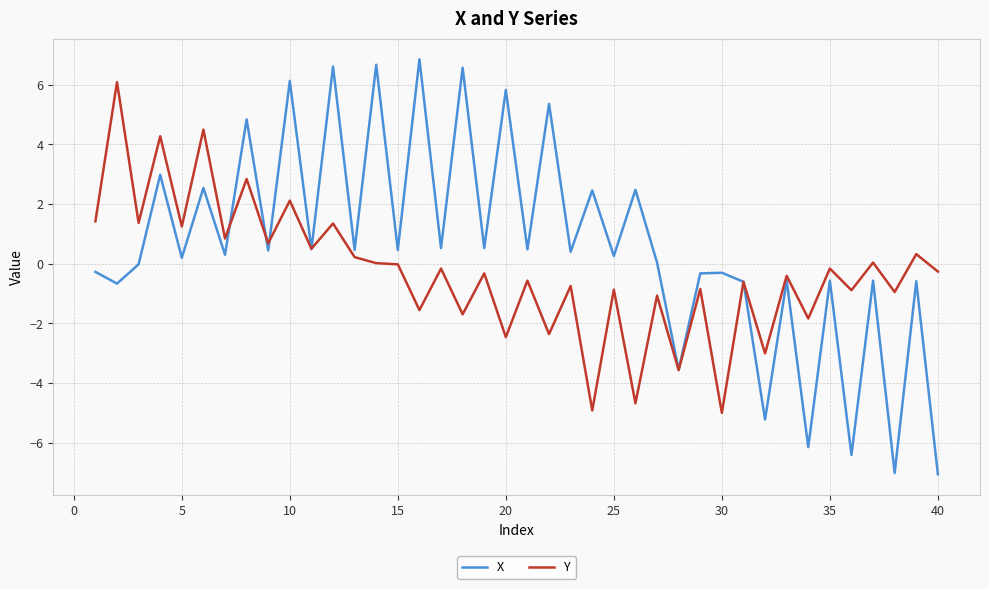

List the series in order of their peak value, highest first.

X, Y